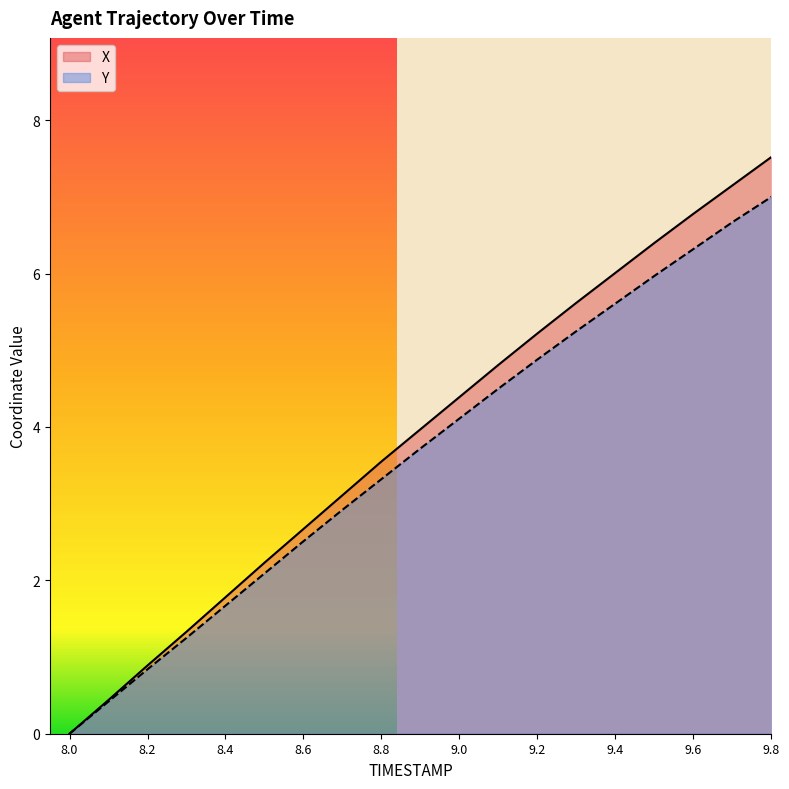

Is it true that Y equals 4.5 at 9.1?

True